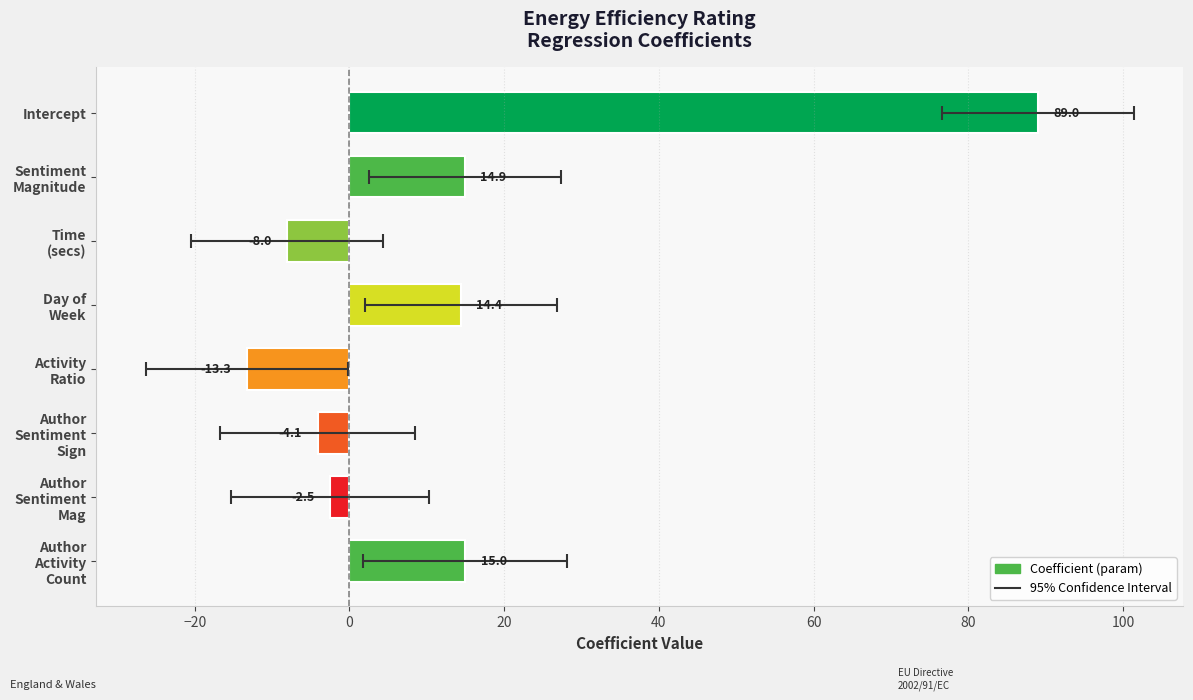

Are the bars grouped side by side (vs. stacked)?

No